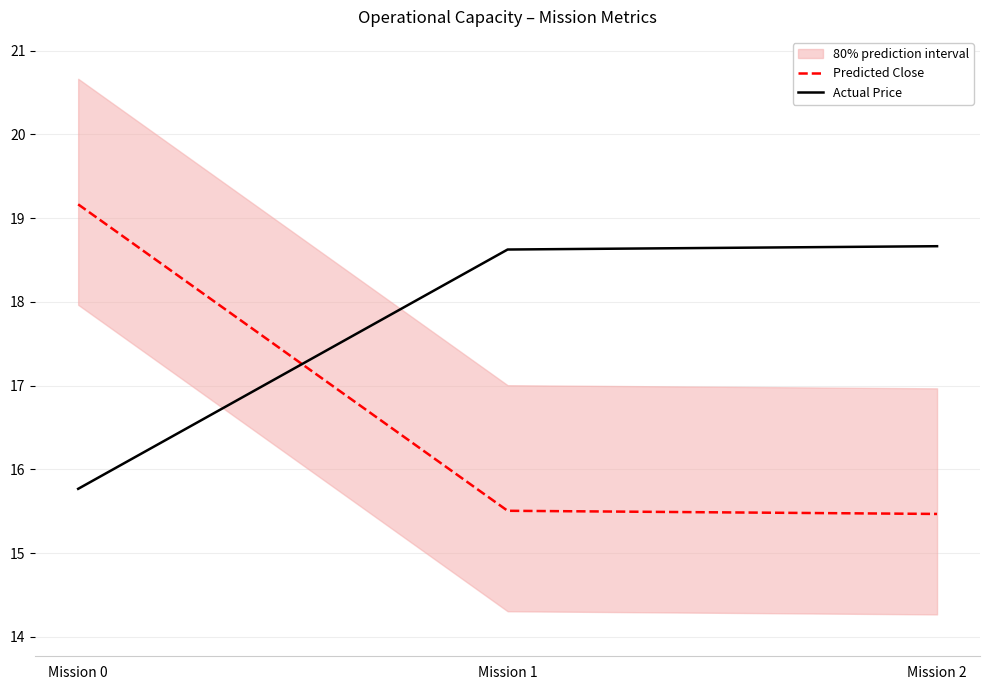

How many lines are shown in the chart?

2